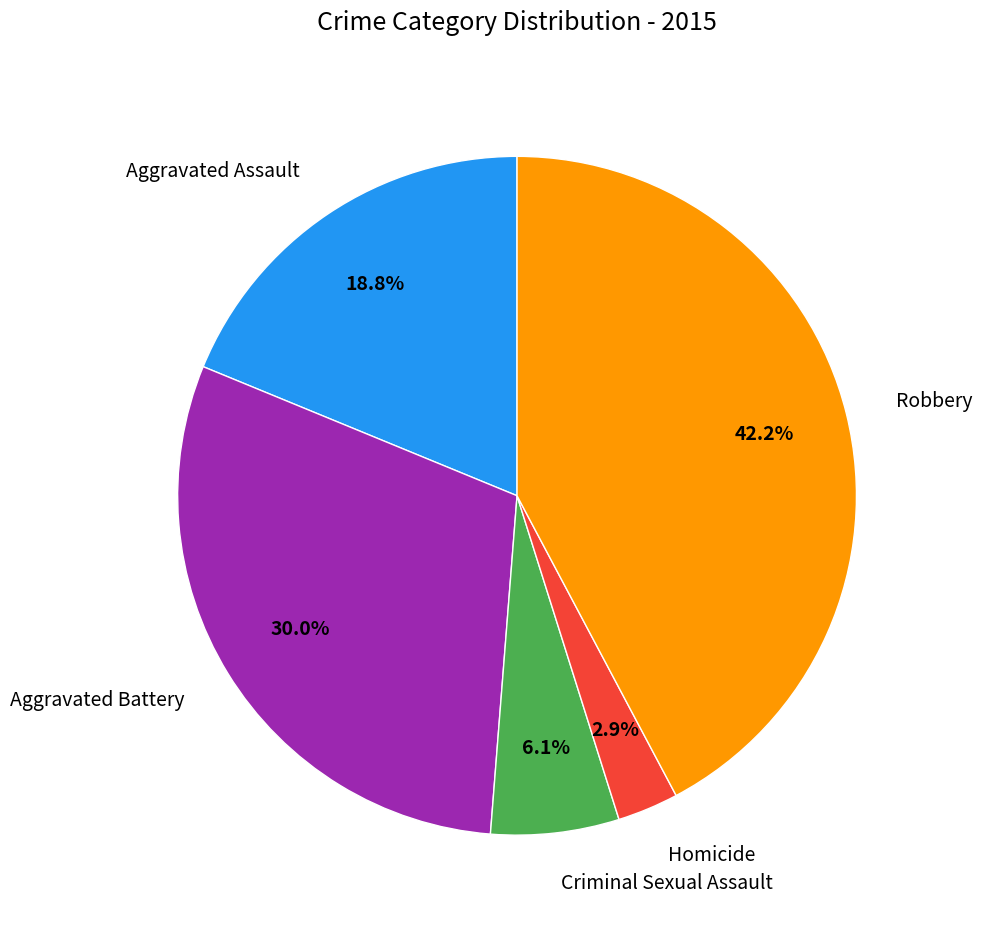

True or false: Aggravated Battery accounts for 16% of the total.

False